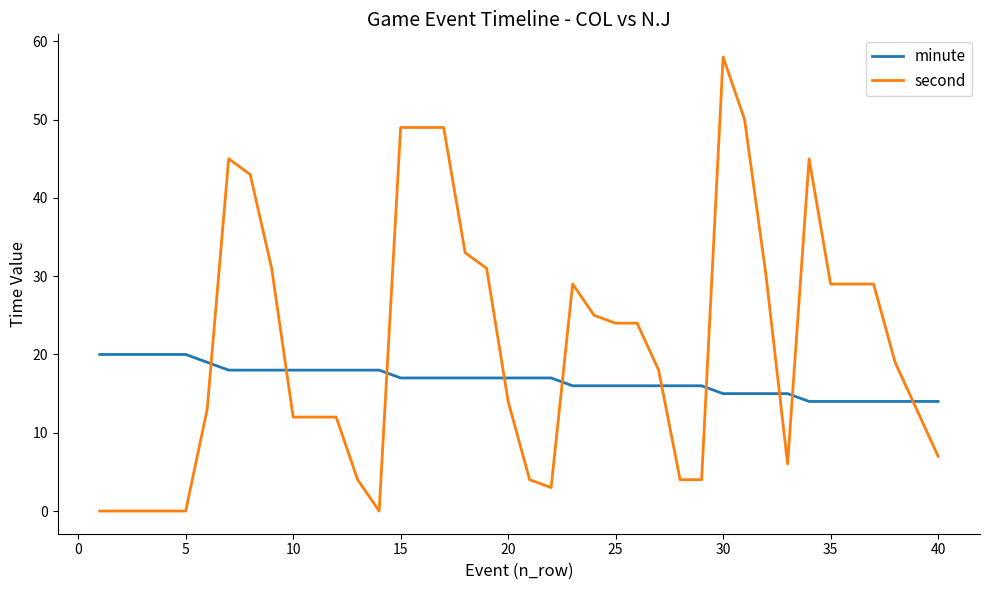

Reading right to left, what are all the values shown in this chart?

minute: 14	14	14	14	14	14	14	15	15	15	15	16	16	16	16	16	16	16	17	17	17	17	17	17	17	17	18	18	18	18	18	18	18	18	19	20	20	20	20	20
second: 7	13	19	29	29	29	45	6	30	50	58	4	4	18	24	24	25	29	3	4	14	31	33	49	49	49	0	4	12	12	12	31	43	45	13	0	0	0	0	0